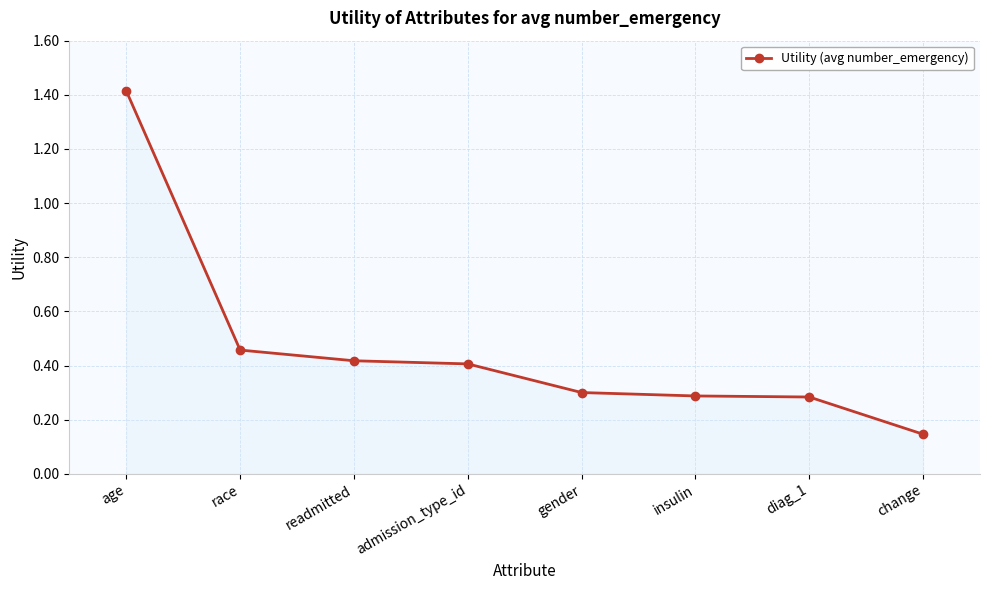

What is the label of the 4th point from the left?

admission_type_id